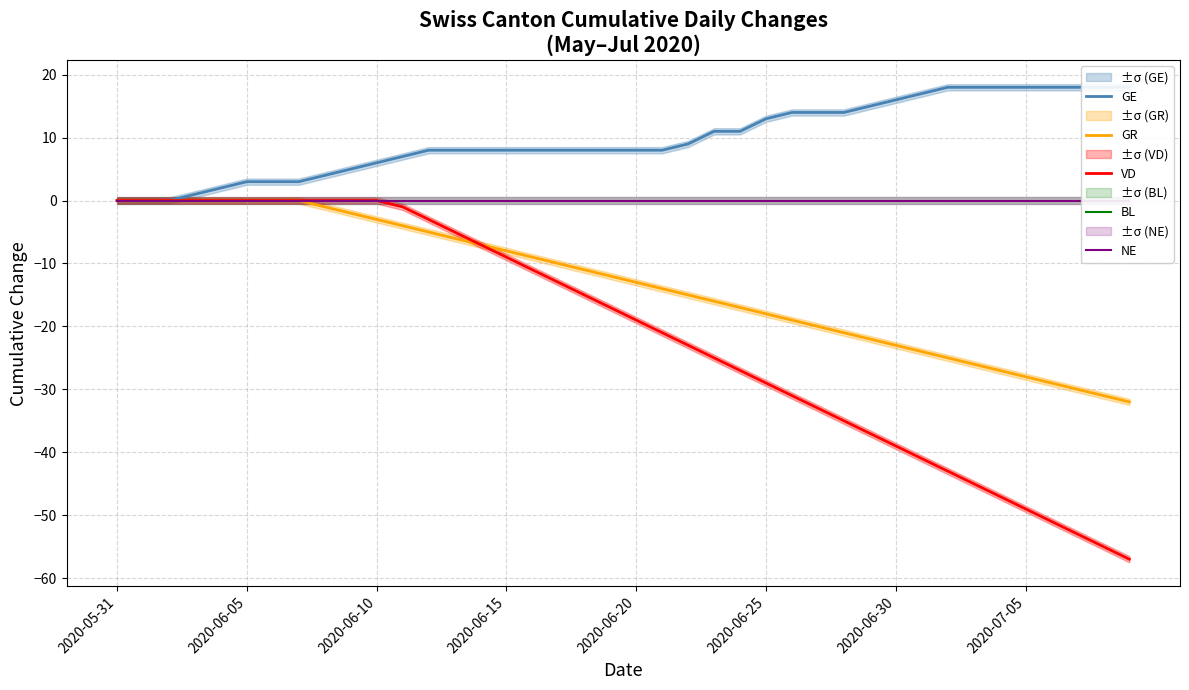

The value of VD at 2020-06-30 is -23. True or false?

False